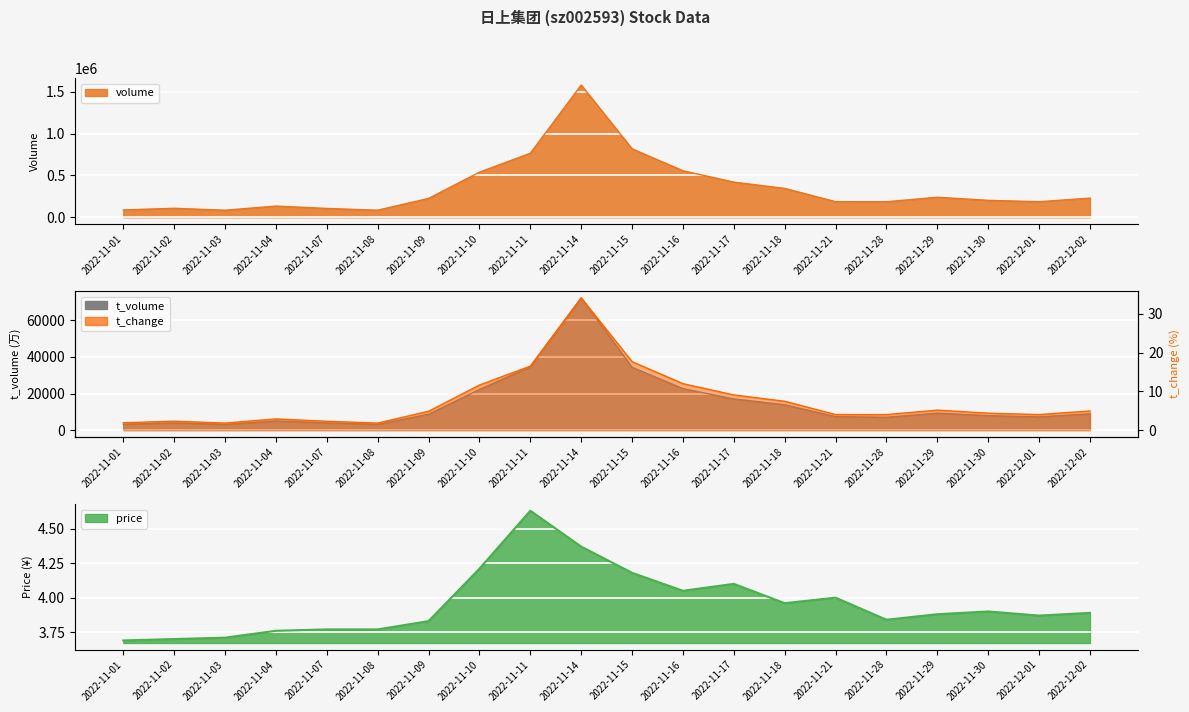

How many times do t_change and price cross each other?

1